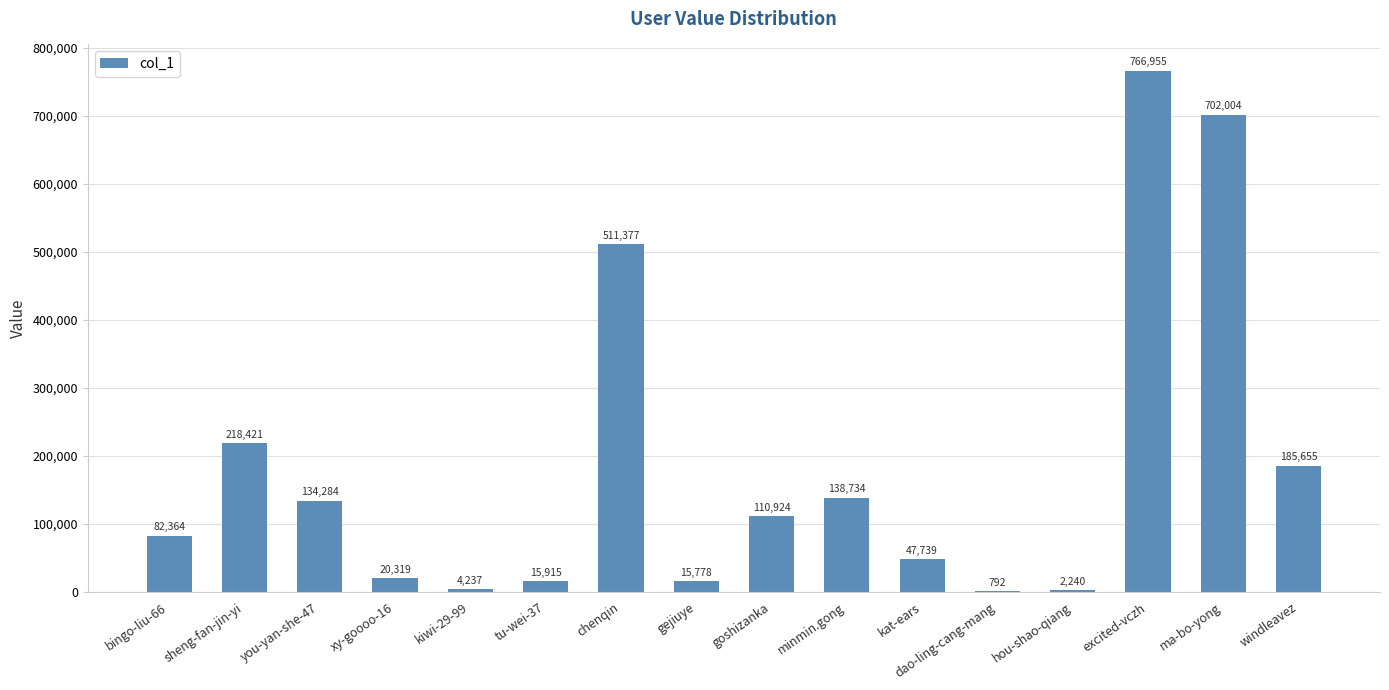

What is the sum of all values?

2957738